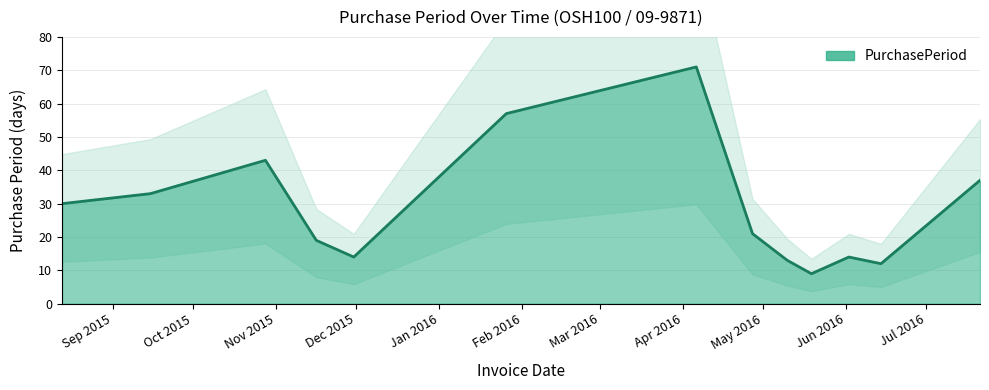

What is the maximum value shown in the chart?

71